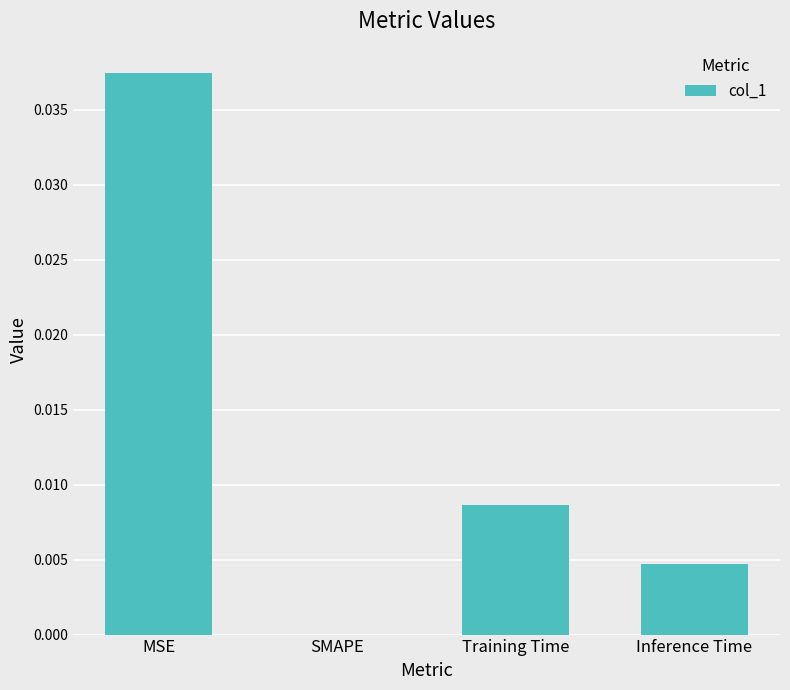

Between Training Time and SMAPE, which is larger?

Training Time